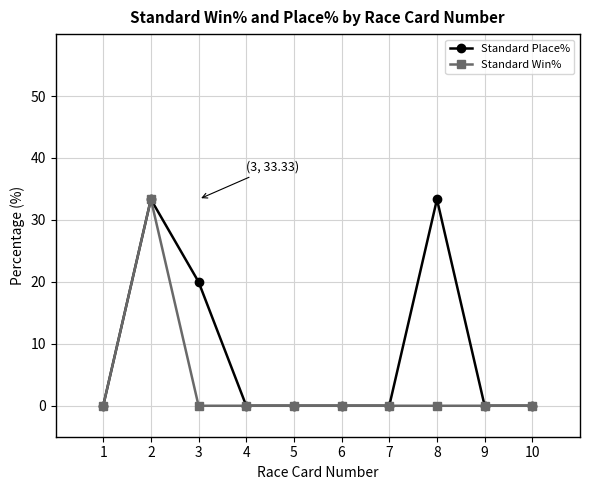

What is the spread (max minus min) of values at 3?

20.0